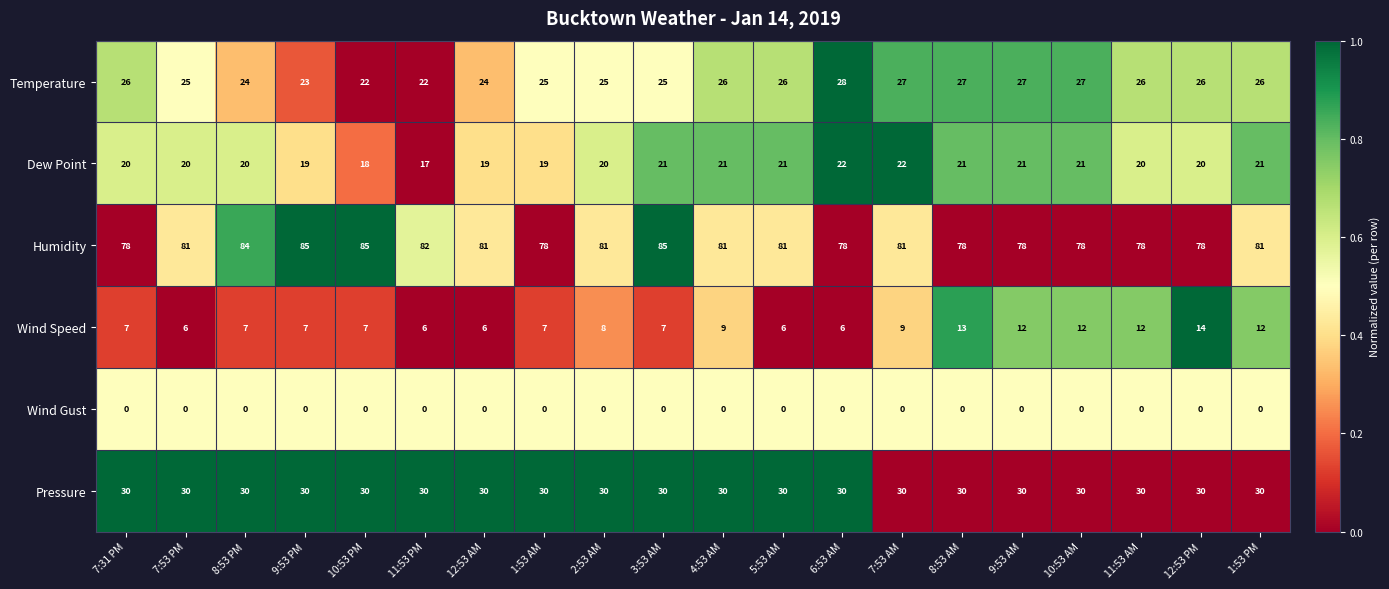

What is the greatest value displayed?

85